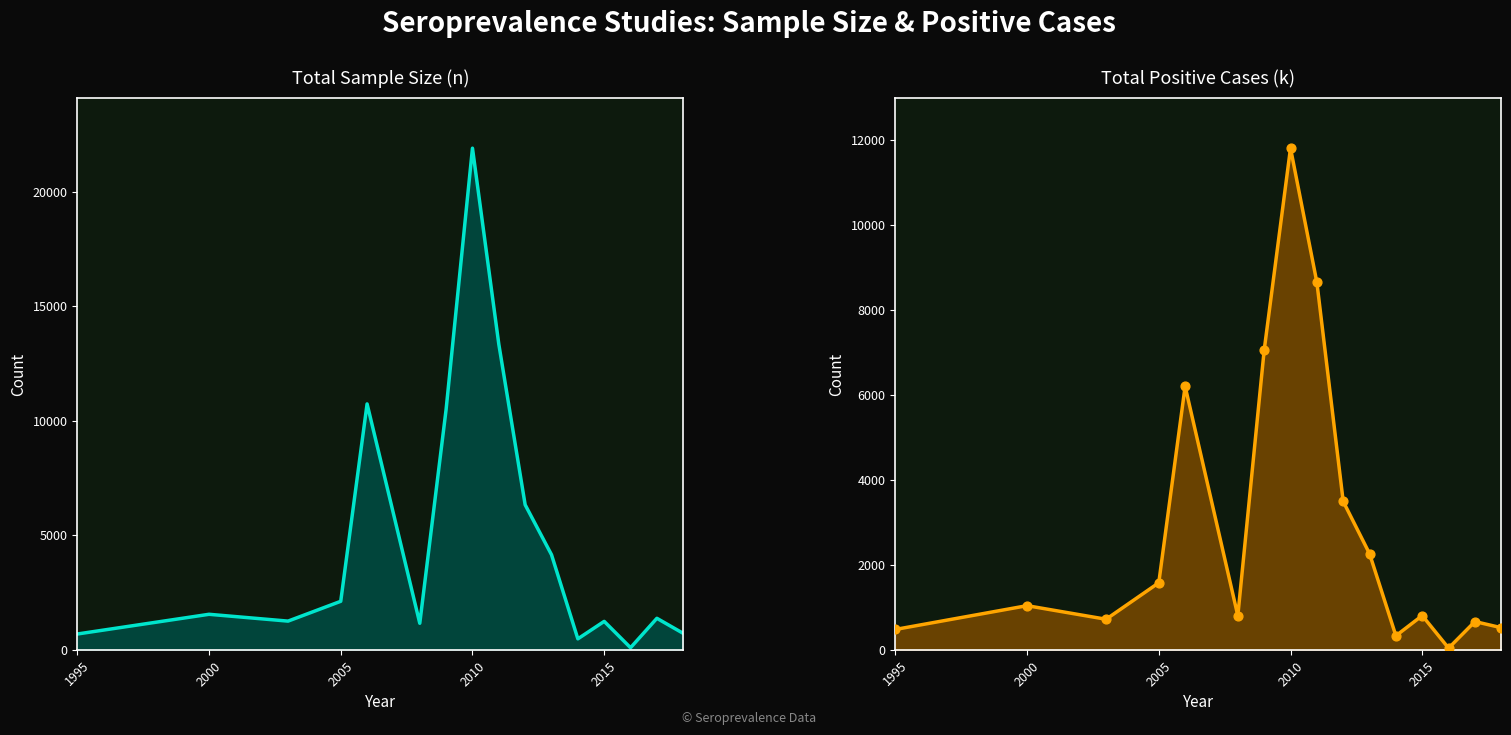

Which series reaches the maximum Y coordinate?

n